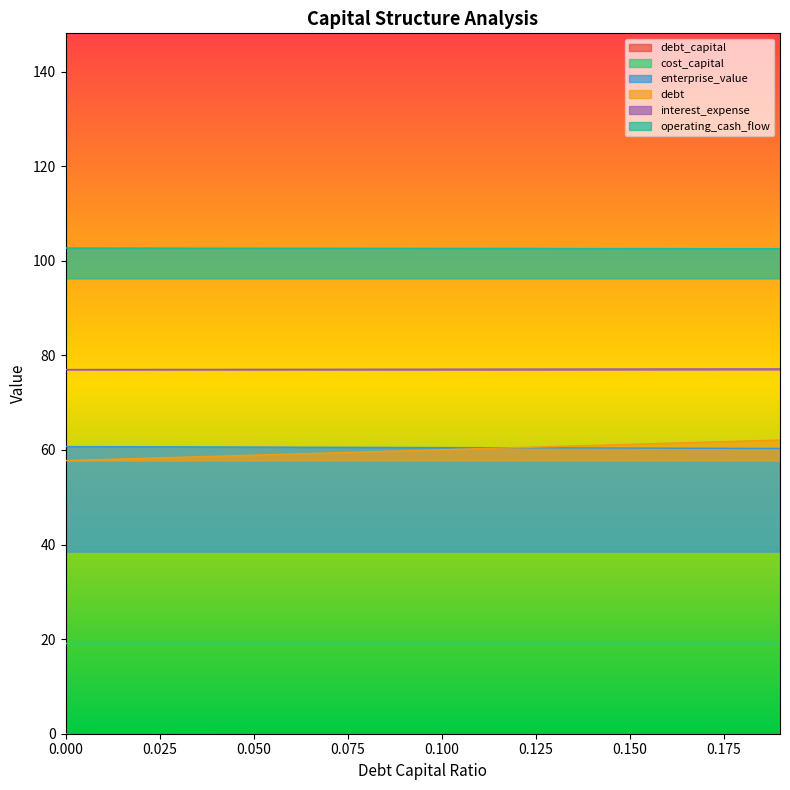

At which label does cost_capital reach its peak?

0.19